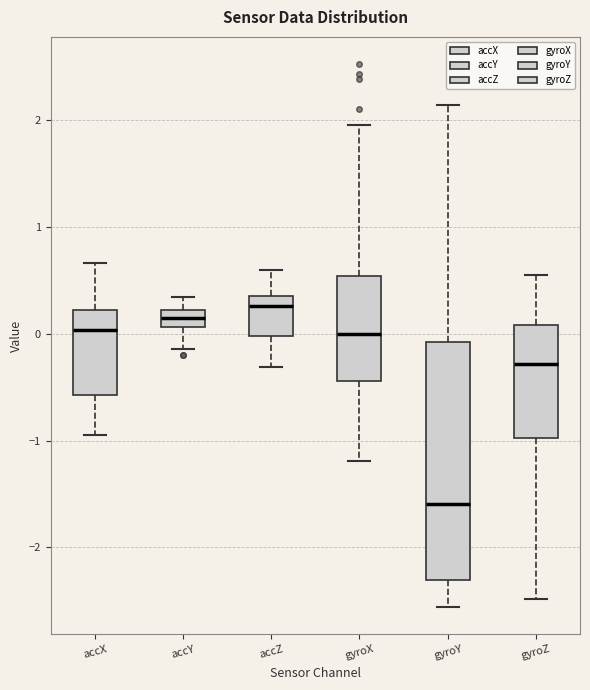

Which box's median line is the highest?

accZ